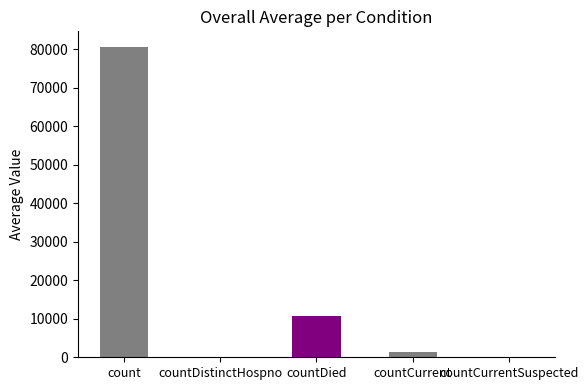

True or false: the data shows 10681 at countDied.

True